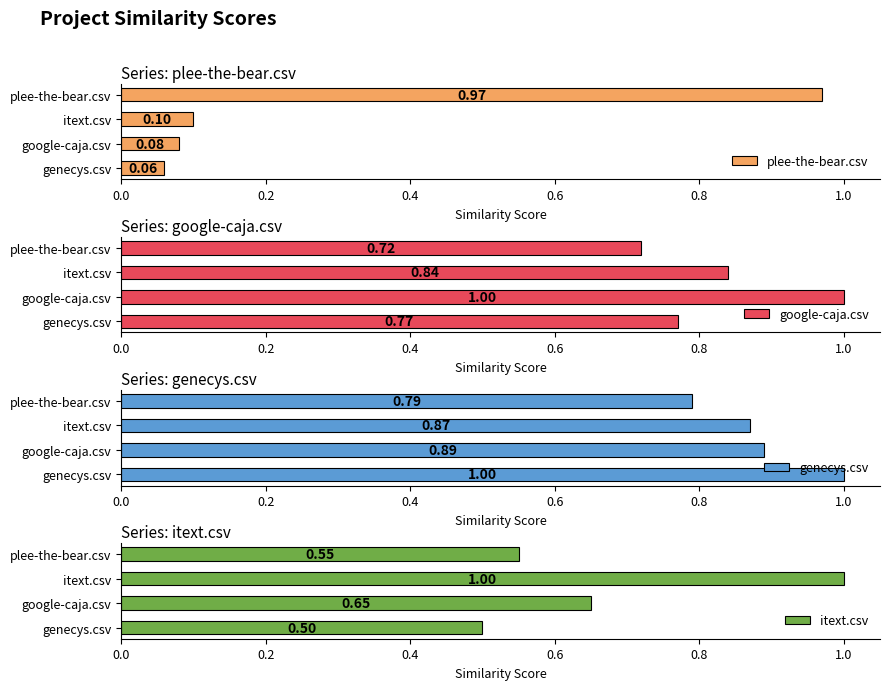

The itext.csv series shows 0.6 at plee-the-bear.csv. True or false?

True